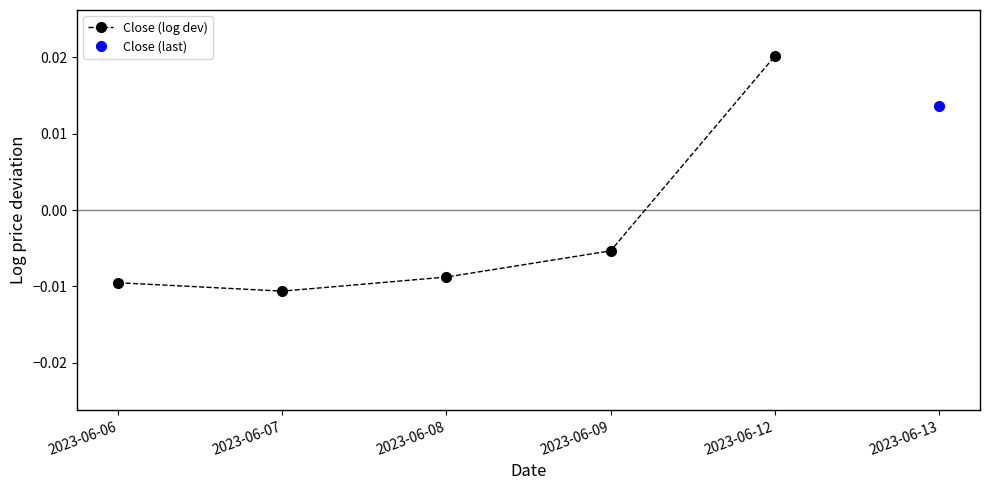

List the labels in order of value, smallest first.

2023-06-07, 2023-06-06, 2023-06-08, 2023-06-09, 2023-06-12